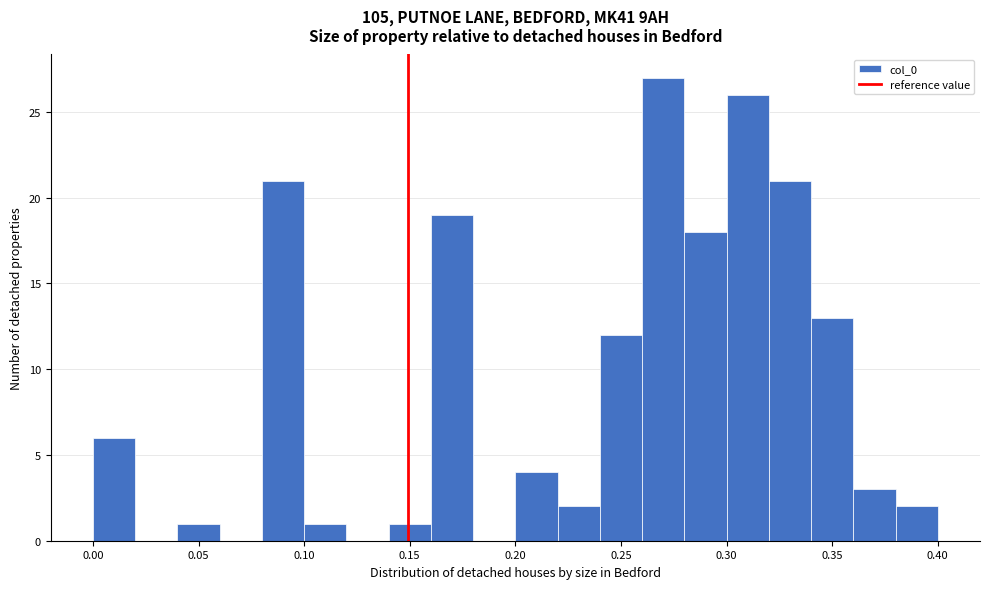

Over which range of the x-axis is the bar tallest?

0.26 to 0.28